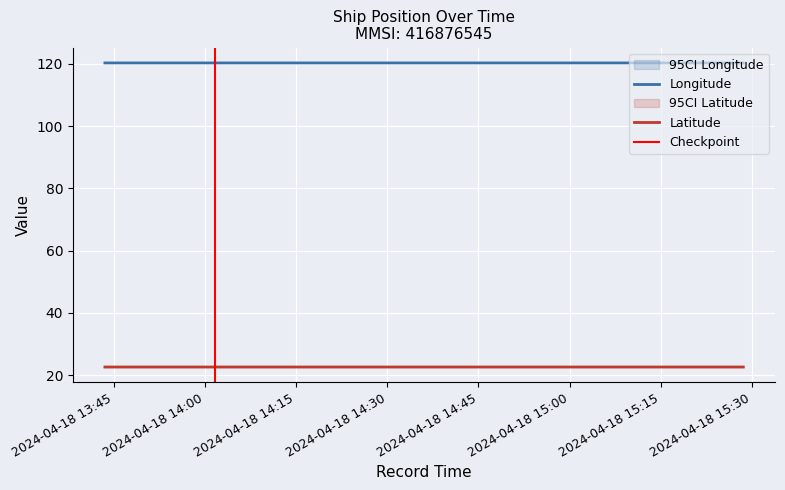

True or false: Longitude and Latitude cross at least once.

False